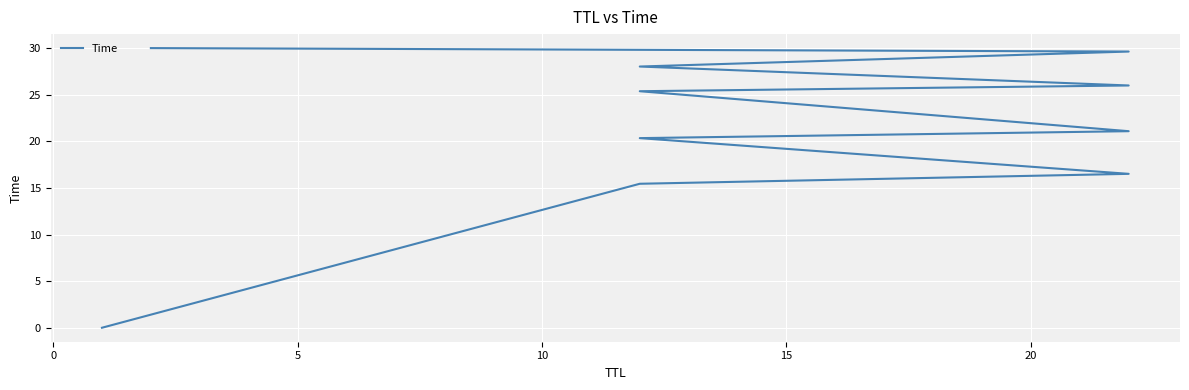

How many data points are less than 25?

5